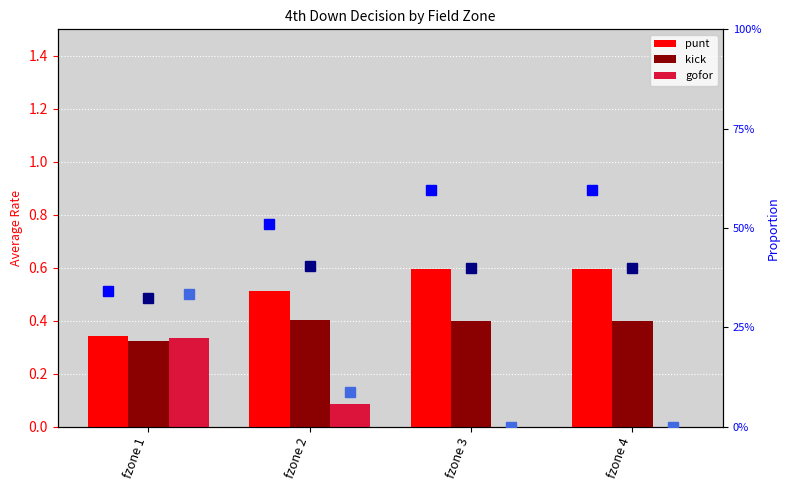

What is the sum of the punt values at fzone 2 and fzone 4?

1.1